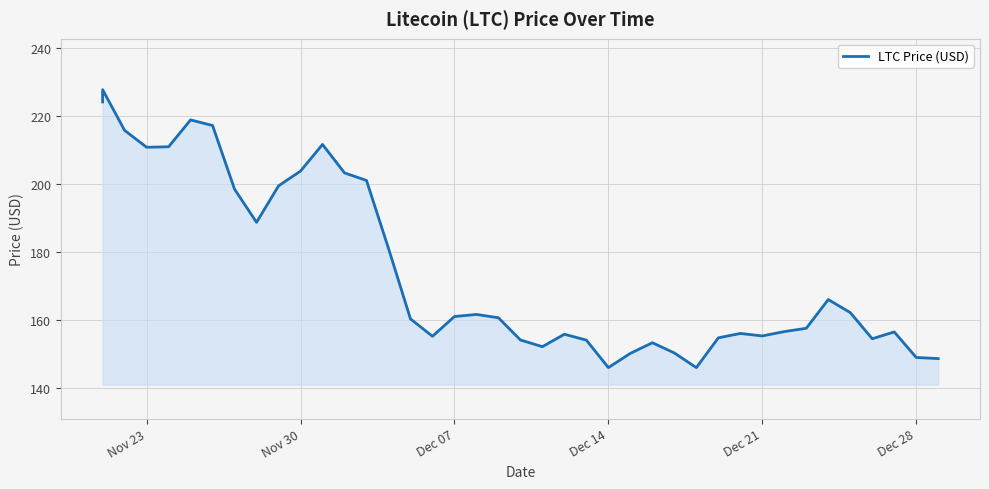

How many interior local valleys (lower than both neighbors) does the data have?

8